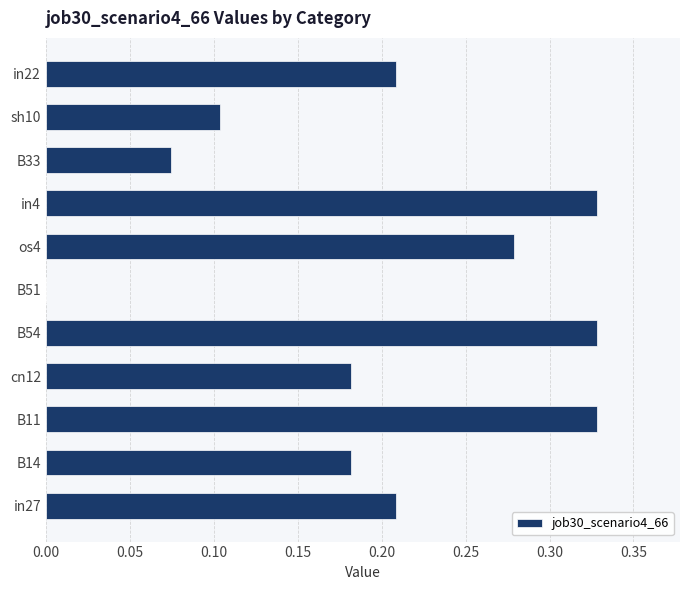

Are the bars horizontal?

Yes